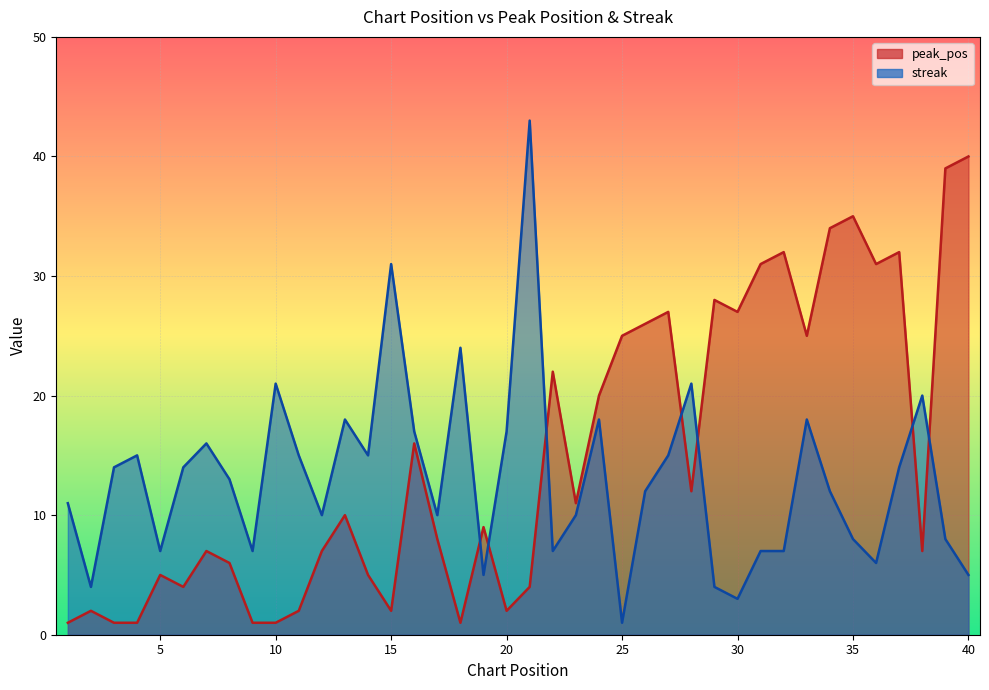

Rank the series at 29 from highest to lowest value.

peak_pos, streak